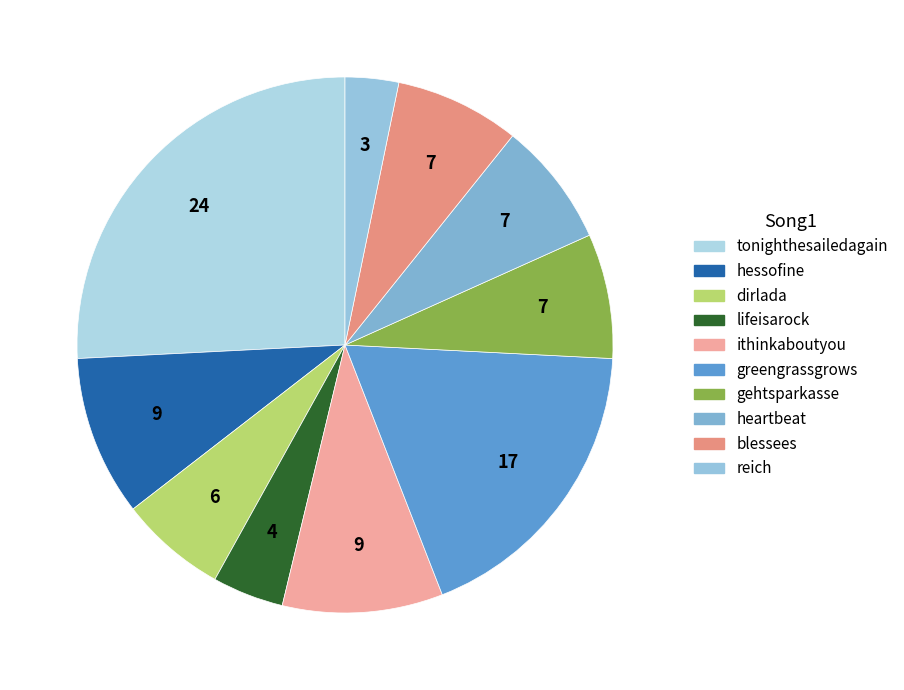

How many slices are in this pie chart?

10